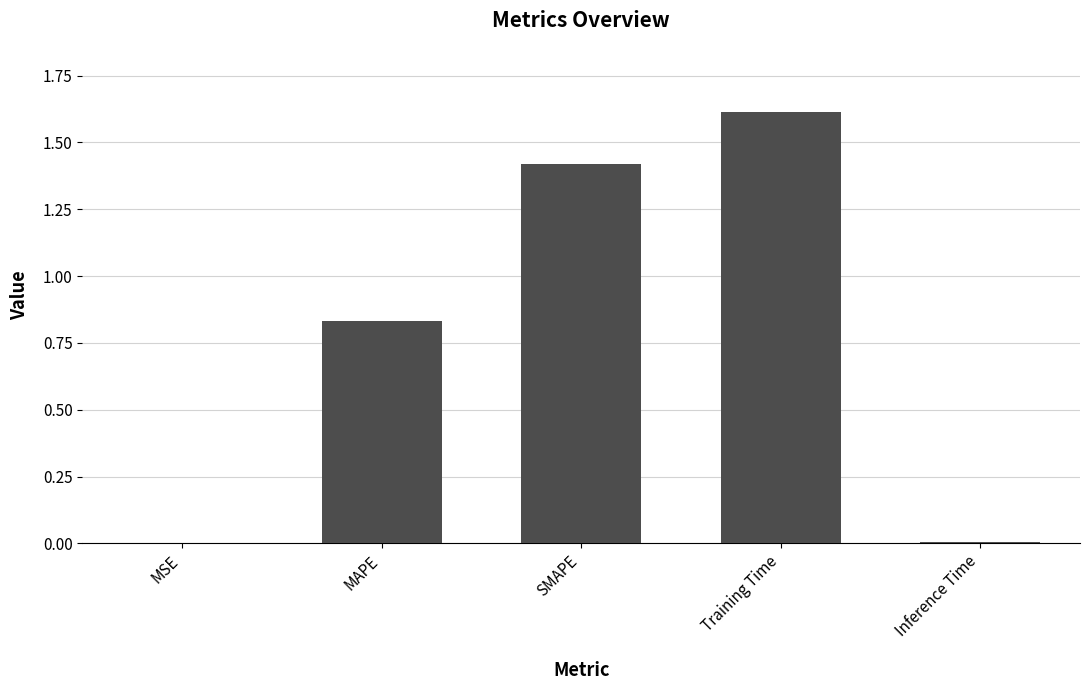

Are the bars grouped side by side (vs. stacked)?

No